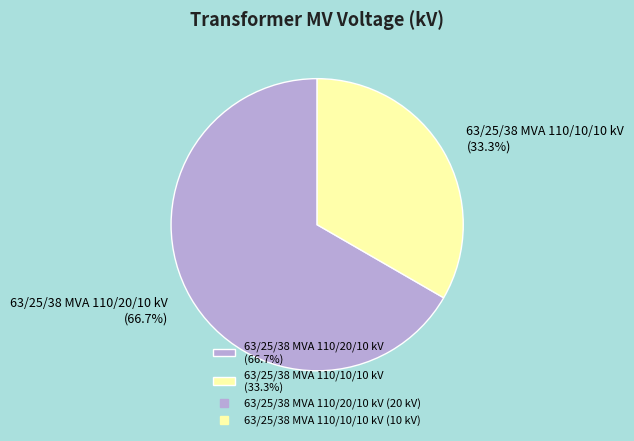

To the nearest percent, what percentage of the pie is 63/25/38 MVA 110/10/10 kV?

33%